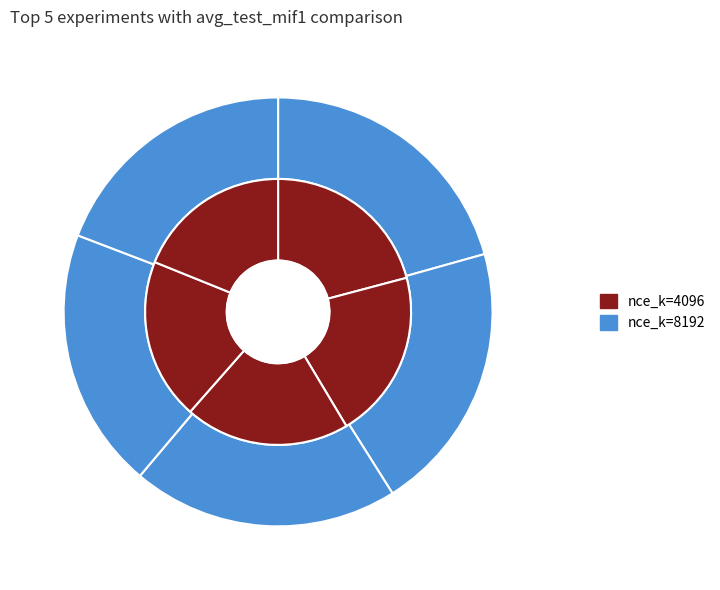

Is the sum of 3 and 4 greater than half?

No